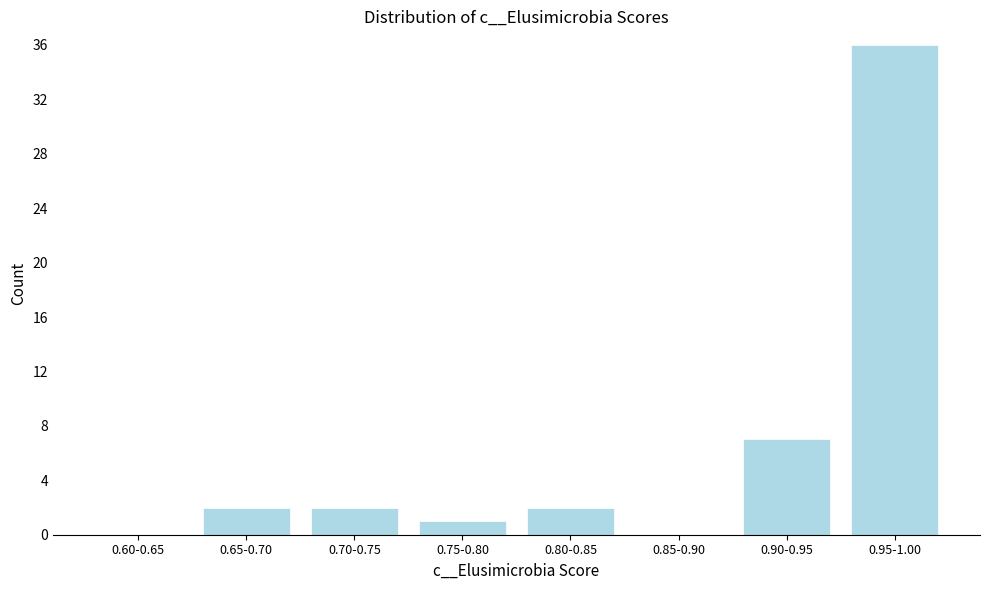

Reading left to right, extract all data points from this chart.

0.60-0.65=0	0.65-0.70=2	0.70-0.75=2	0.75-0.80=1	0.80-0.85=2	0.85-0.90=0	0.90-0.95=7	0.95-1.00=36